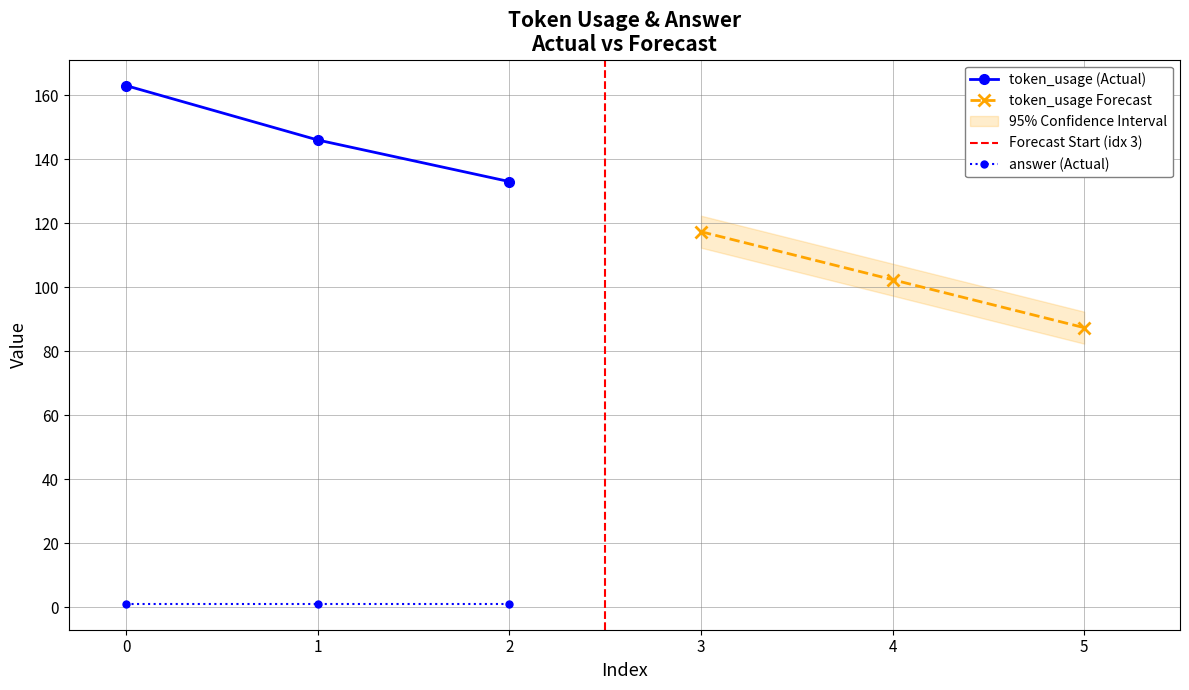

Is it true that the value at 1 is 72?

False